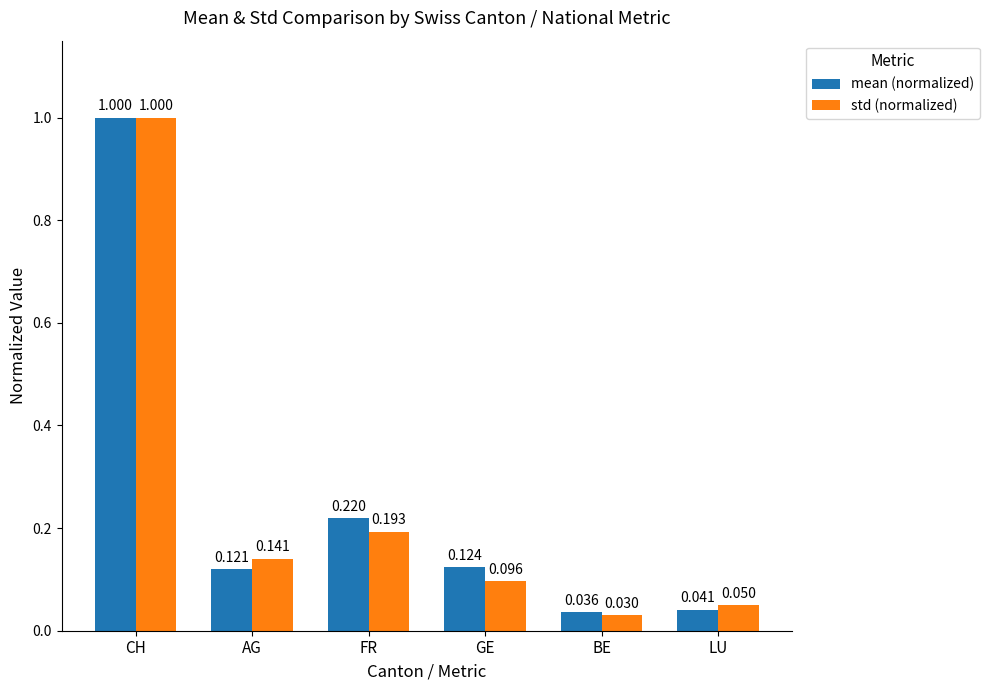

The mean (normalized) series shows 1.0 at CH. True or false?

True